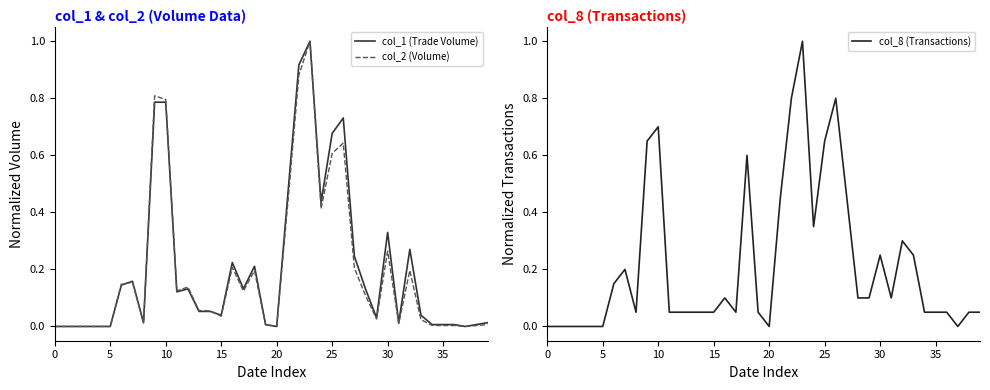

Is it true that col_1 (Trade Volume) equals 0.0 at 20?

True